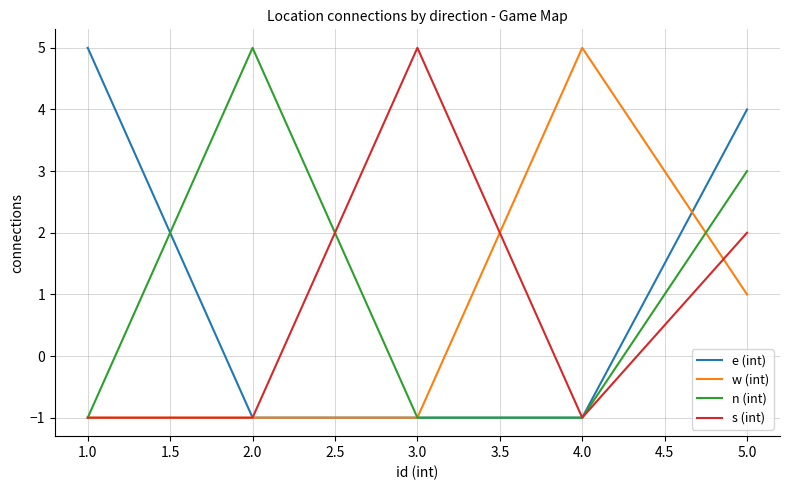

Reading right to left, list all the values displayed in this chart.

e (int): 4	-1	-1	-1	5
w (int): 1	5	-1	-1	-1
n (int): 3	-1	-1	5	-1
s (int): 2	-1	5	-1	-1